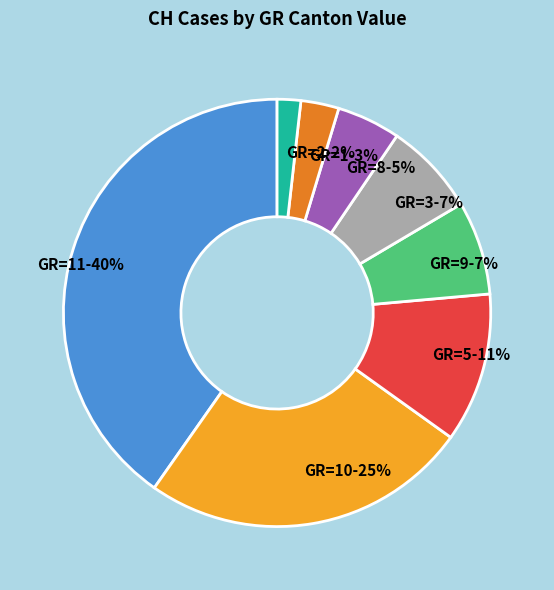

How many segments does this pie chart have?

8